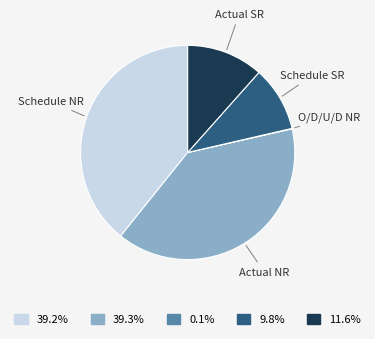

Which has a higher value, Actual SR or Schedule SR?

Actual SR